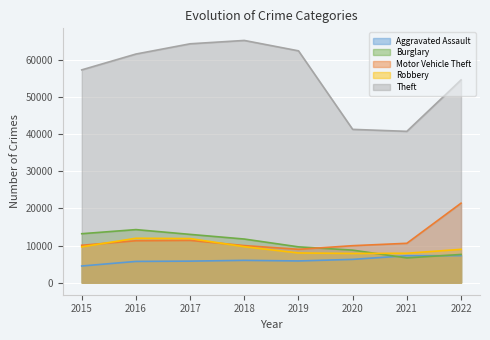

Which has a higher value, 2021 or 2022?

2022